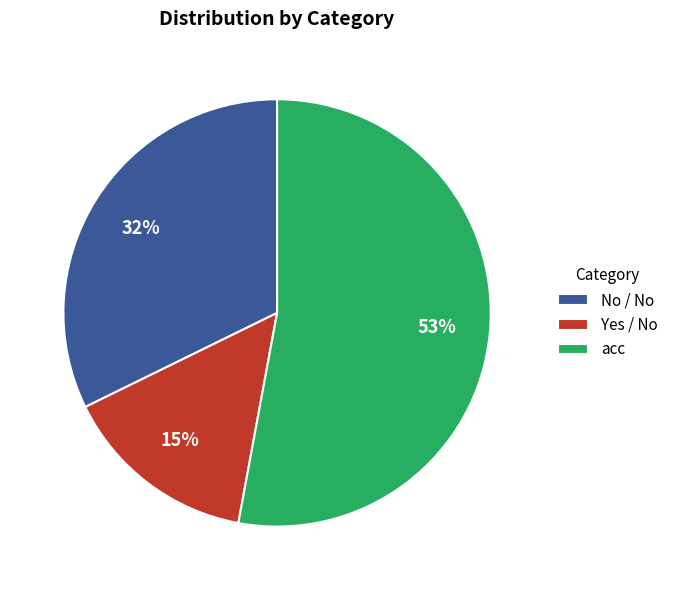

Between No / No and Yes / No, which is larger?

No / No